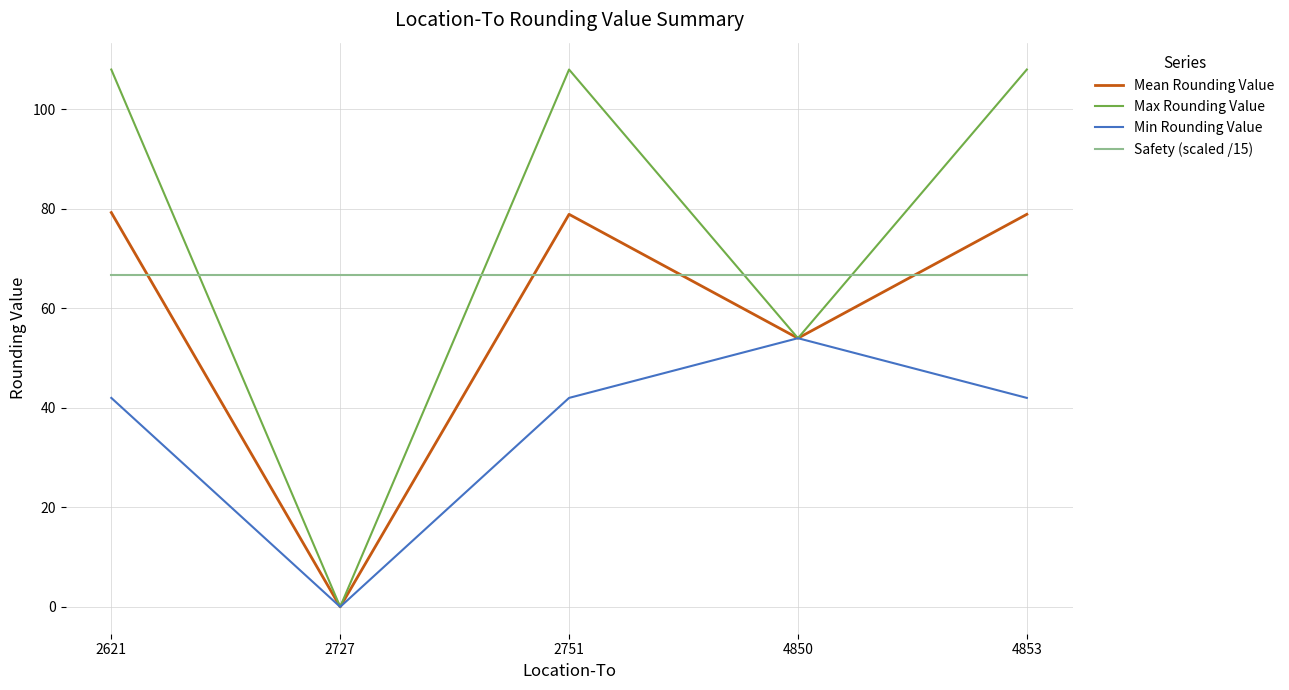

Between 2751 and 4850, which series saw the biggest shift?

Max Rounding Value